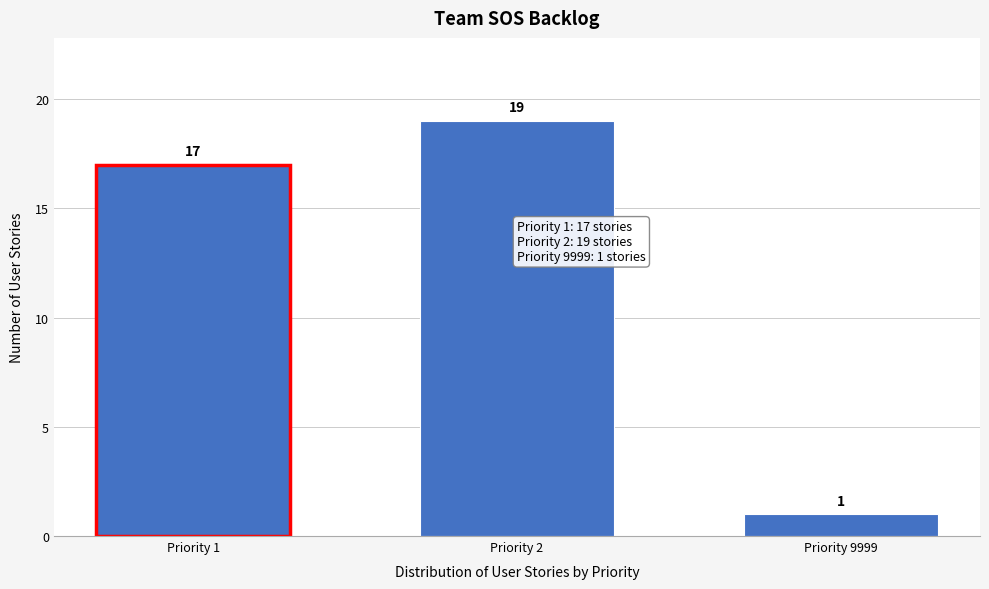

Reading left to right, extract all data points from this chart.

17	19	1